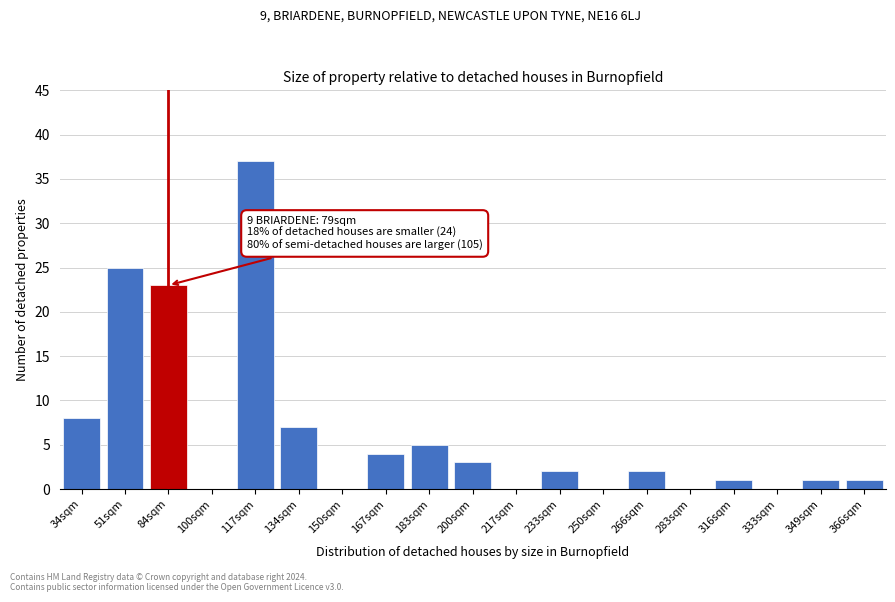

Reading right to left, transcribe all the data shown in this chart.

366sqm=1	349sqm=1	333sqm=0	316sqm=1	283sqm=0	266sqm=2	250sqm=0	233sqm=2	217sqm=0	200sqm=3	183sqm=5	167sqm=4	150sqm=0	134sqm=7	117sqm=37	100sqm=0	84sqm=23	51sqm=25	34sqm=8